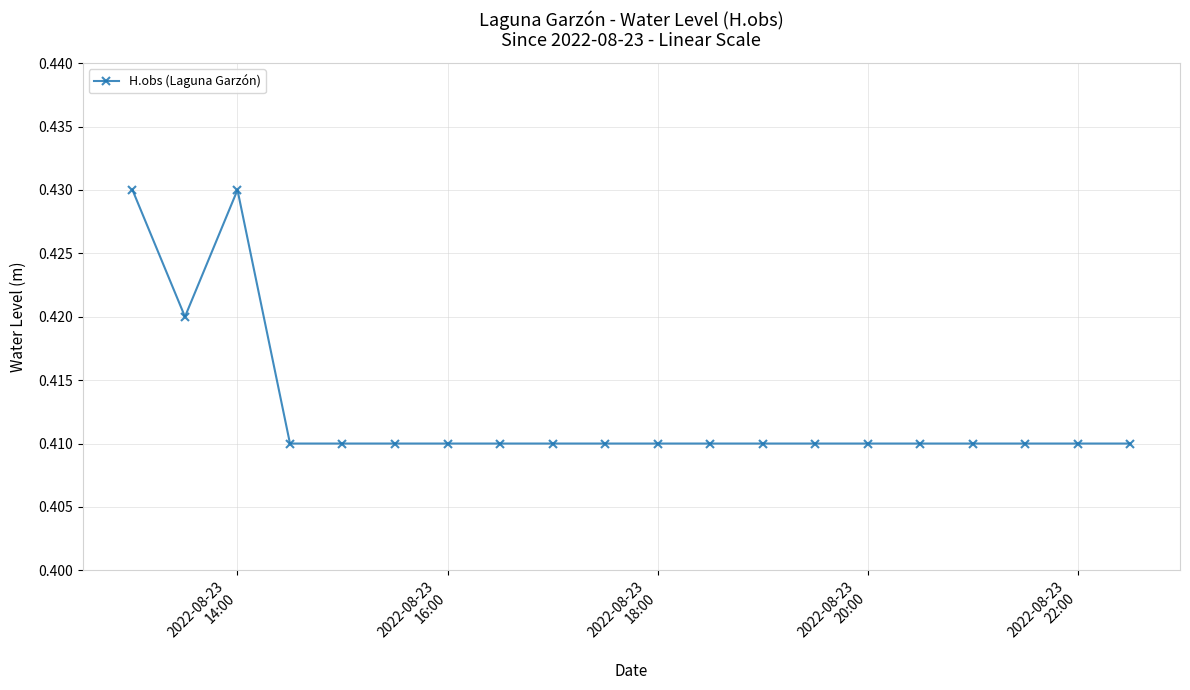

Count the values in the range 0 to 1.

20